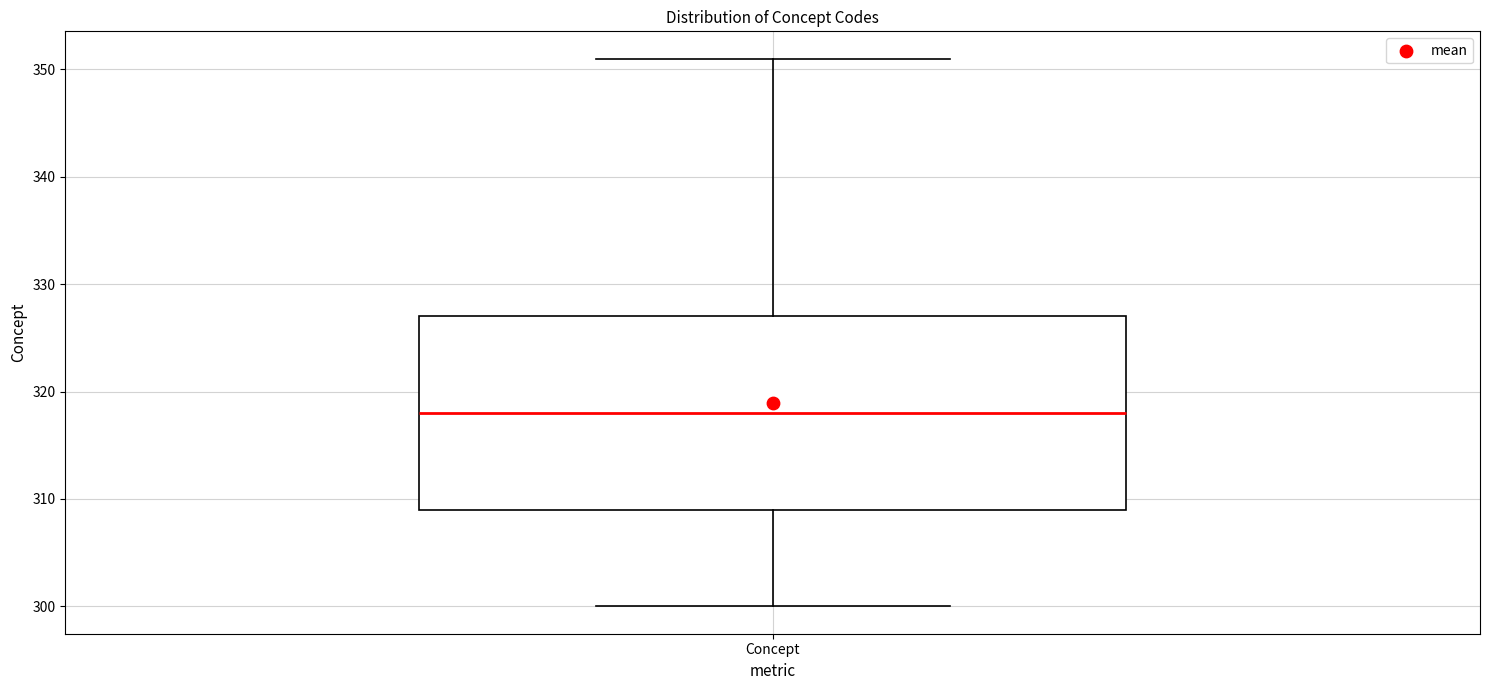

Transcribe this box plot: give where the median line is, the range the box spans, and where the two whiskers end, as read against the y-axis. The values are not printed on the chart, so give them approximately, as read against the axis.

median 318, box 309 to 327, whiskers 300 to 351